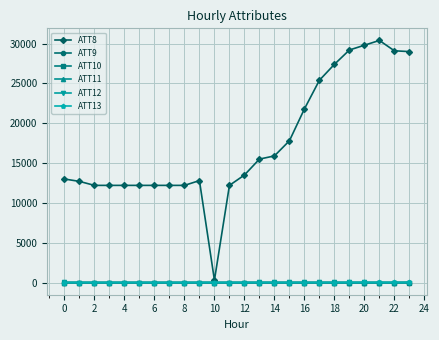

What are all the series names shown in the legend?

ATT8, ATT9, ATT10, ATT11, ATT12, ATT13